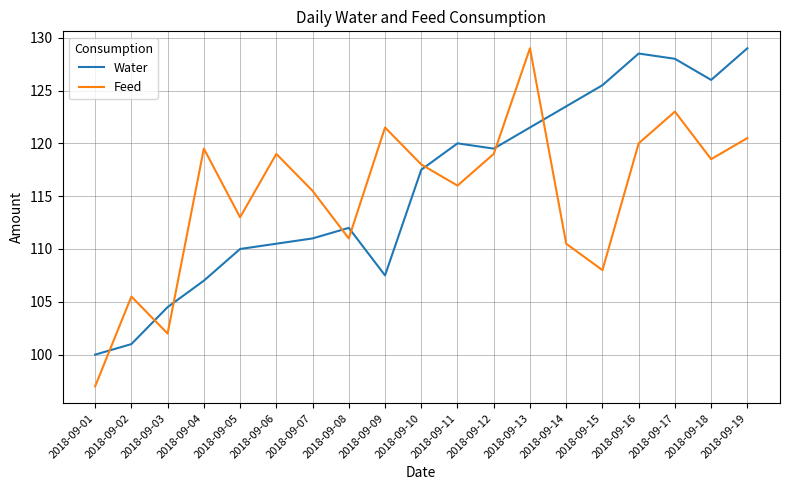

Is this an area chart (filled region under the line)?

No